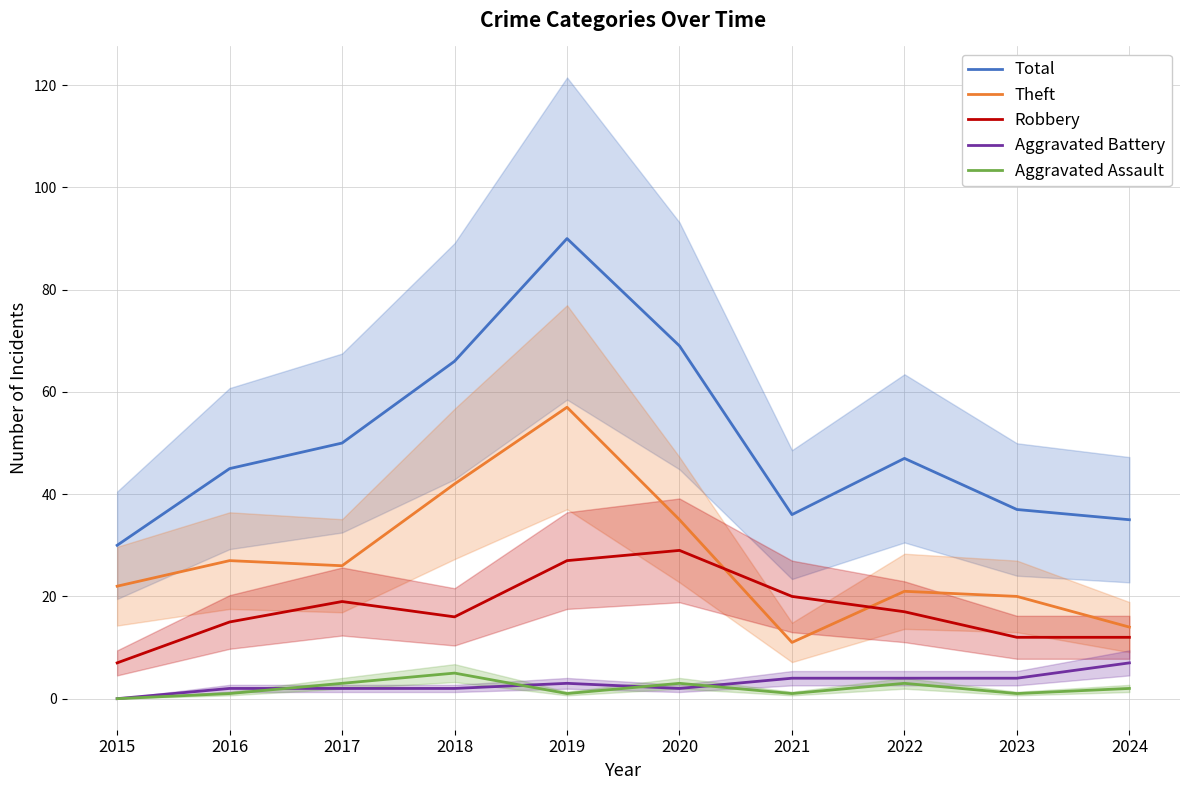

What is the difference between the maximum and minimum values in the Total series?

60